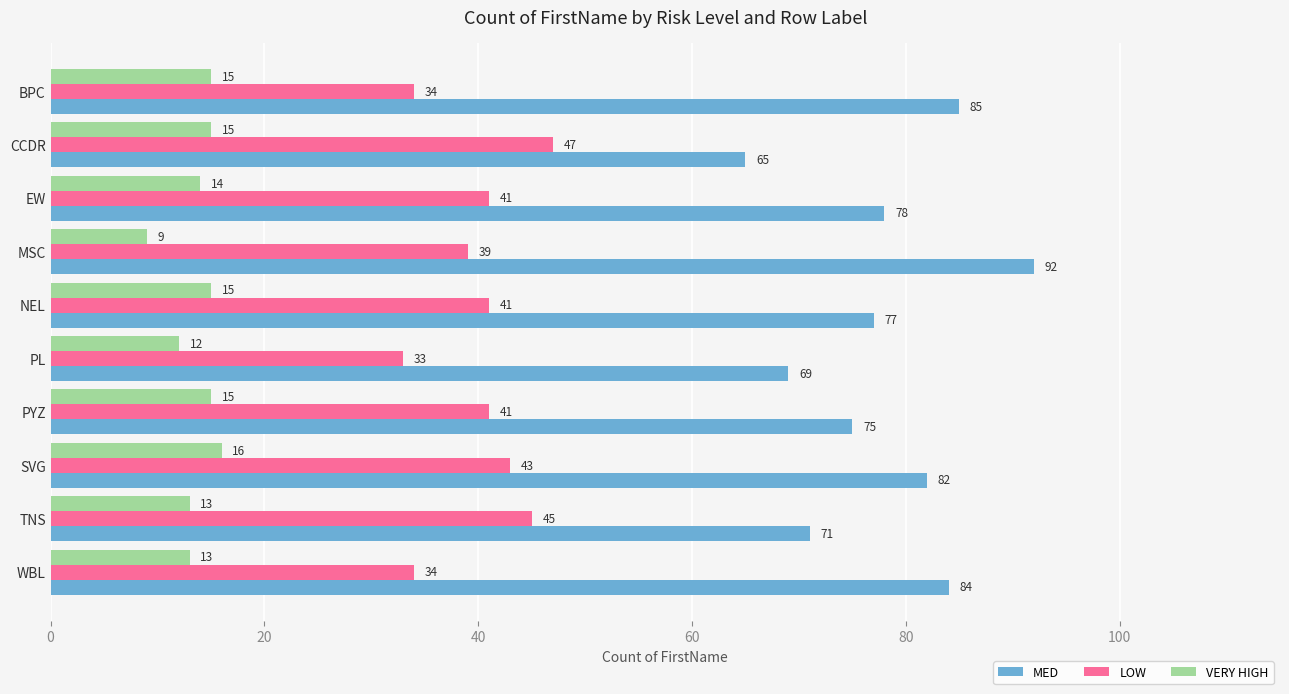

At which label does VERY HIGH reach its peak?

SVG